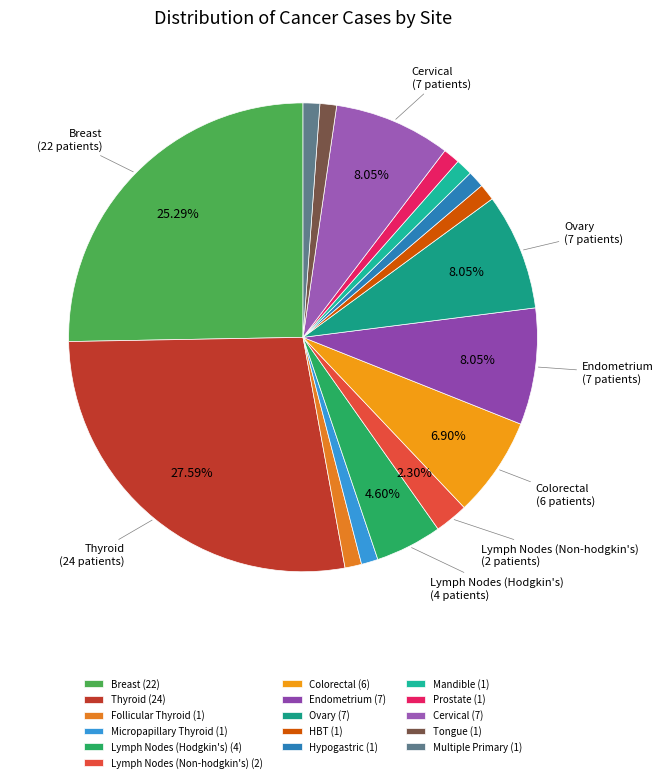

What is the change in value from Colorectal to Endometrium?

+1